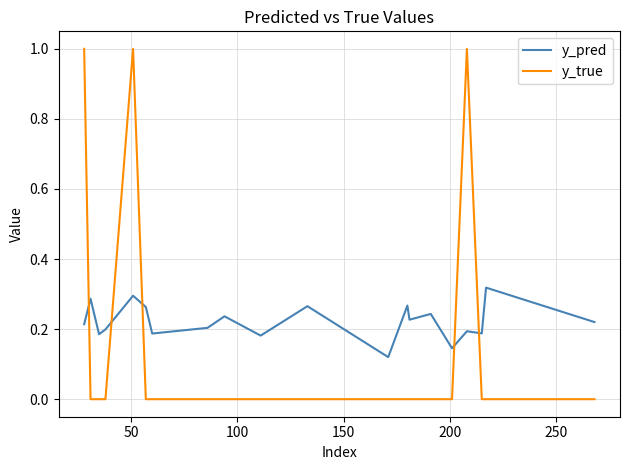

How many lines are shown in the chart?

2